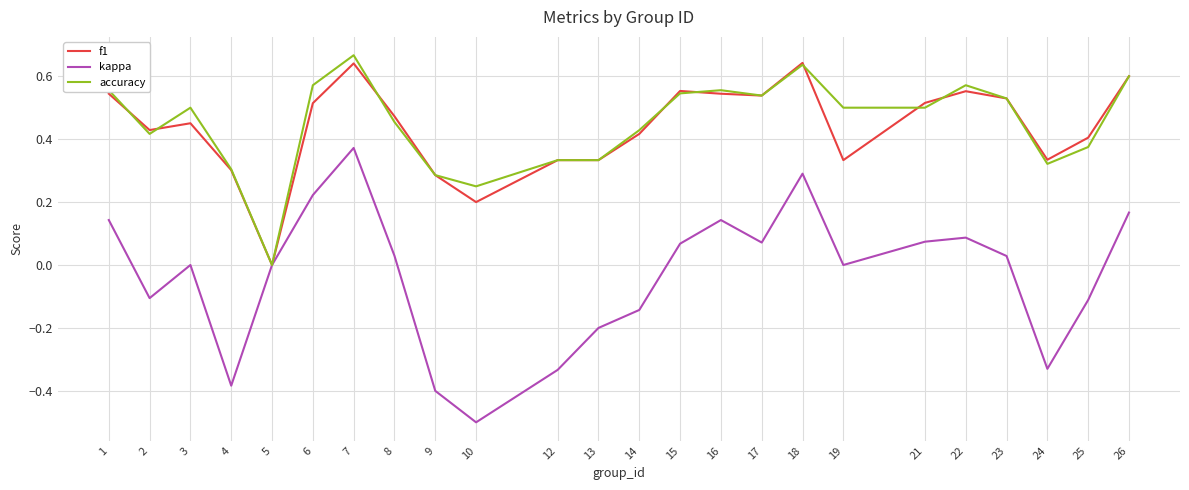

What is the difference between the second highest and minimum values in the kappa series?

0.8